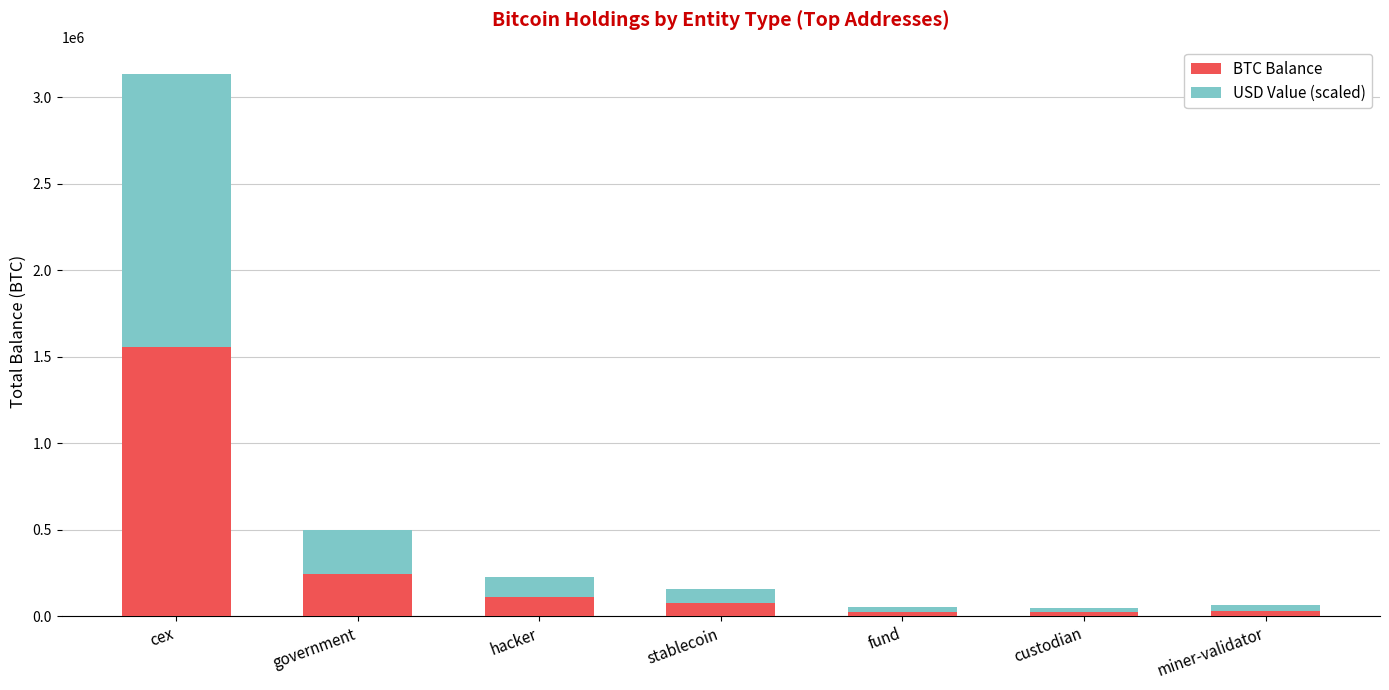

The value of BTC Balance at miner-validator is 31643.4. True or false?

True